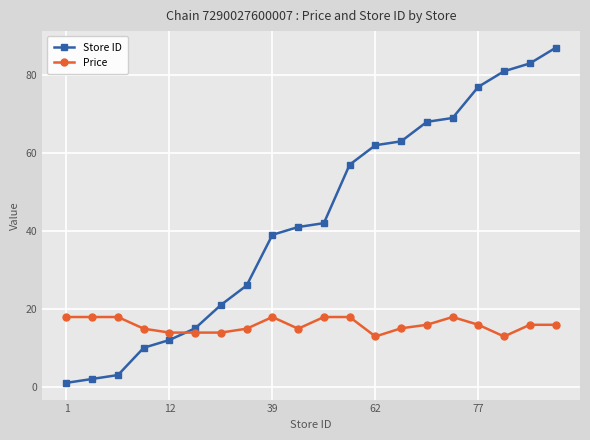

List the series in order of their peak value, highest first.

Store ID, Price